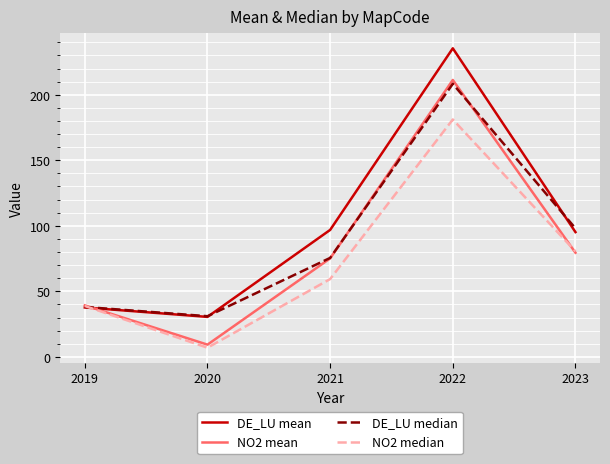

What is the difference between the maximum and minimum values in the NO2 mean series?

202.0